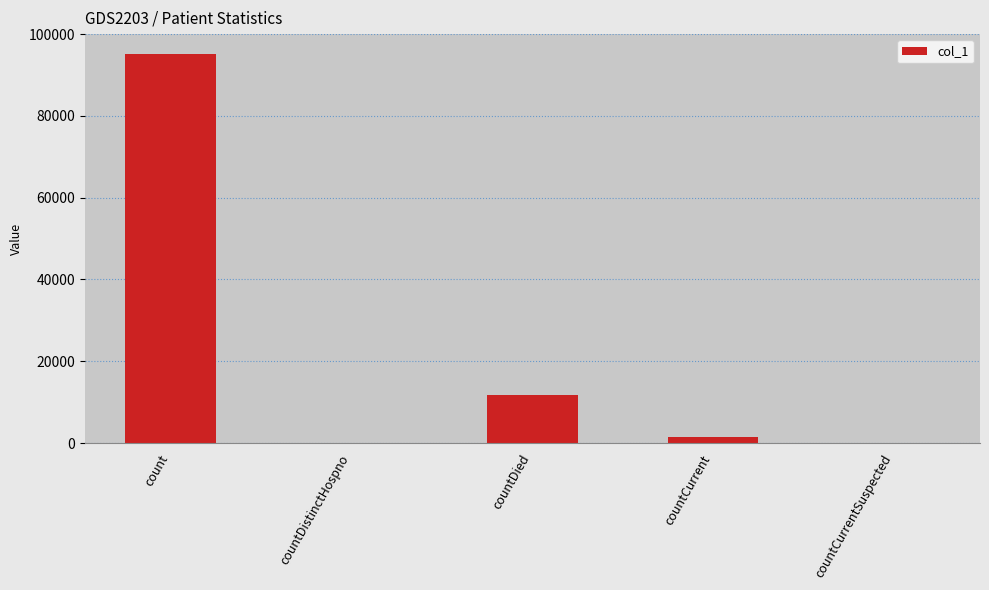

At which category does the chart reach its peak across all series?

count